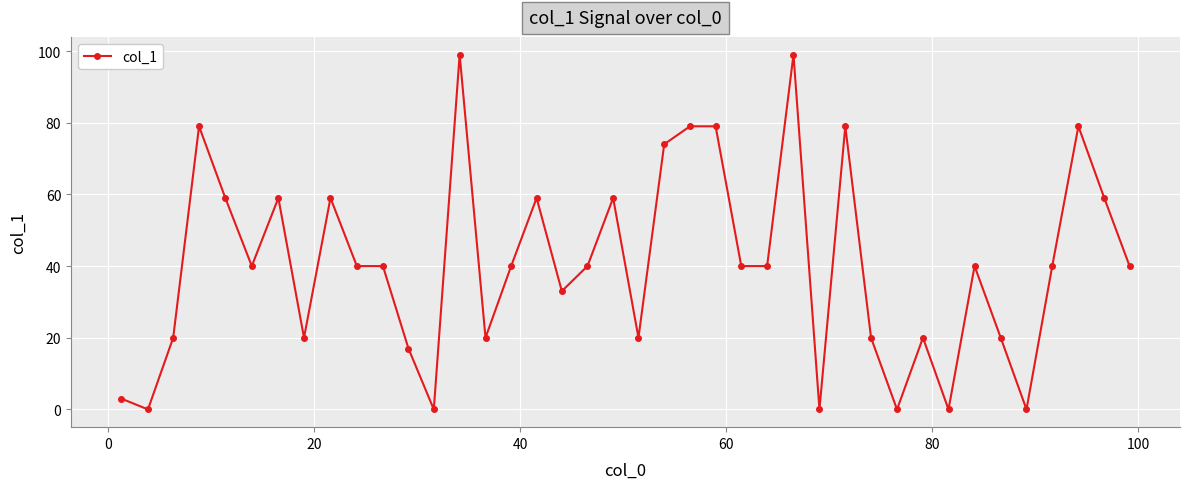

What is the difference between the maximum and second lowest values?

99